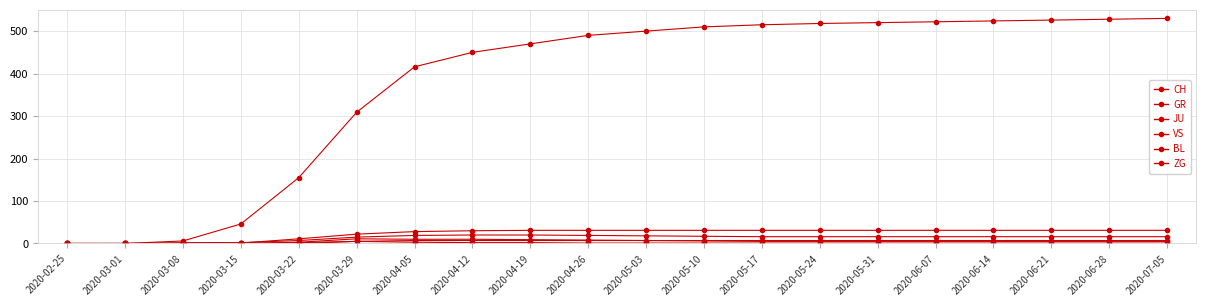

What is the greatest value displayed?

530